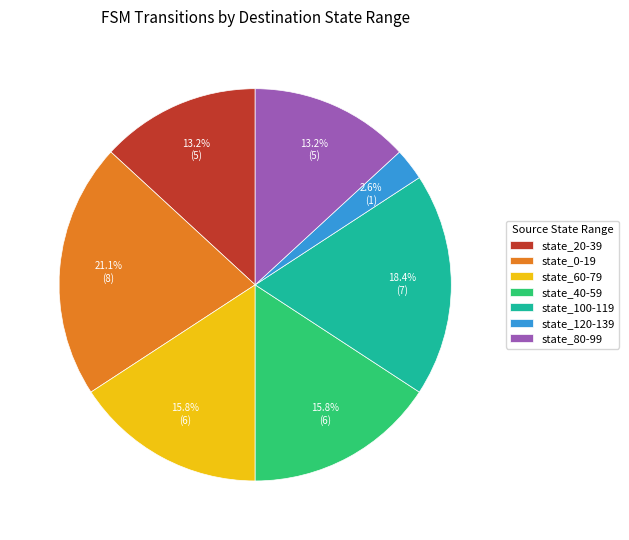

Which has a higher value, state_120-139 or state_100-119?

state_100-119